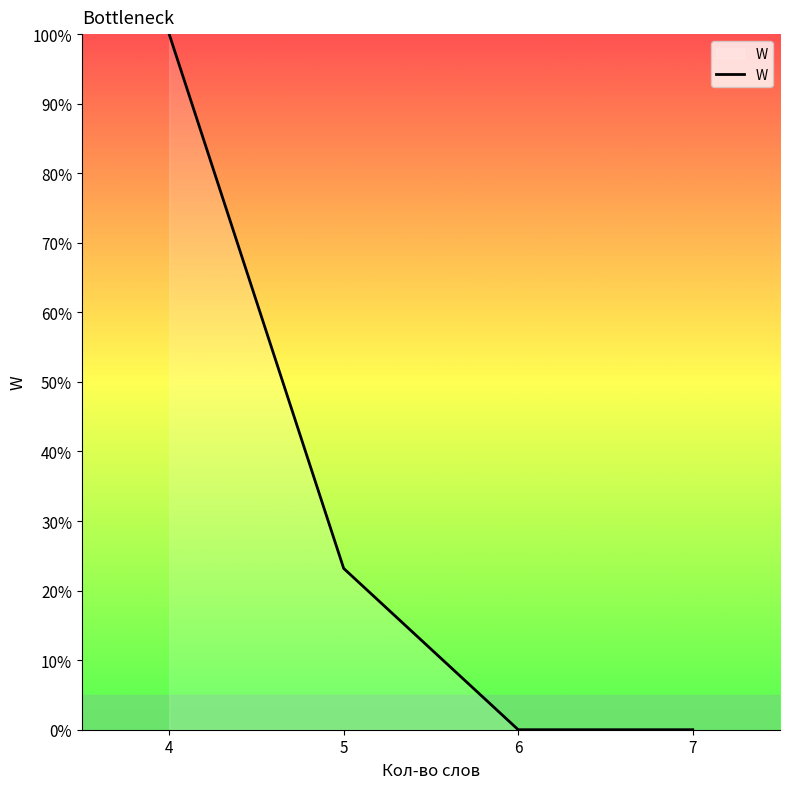

How many lines are shown in the chart?

1